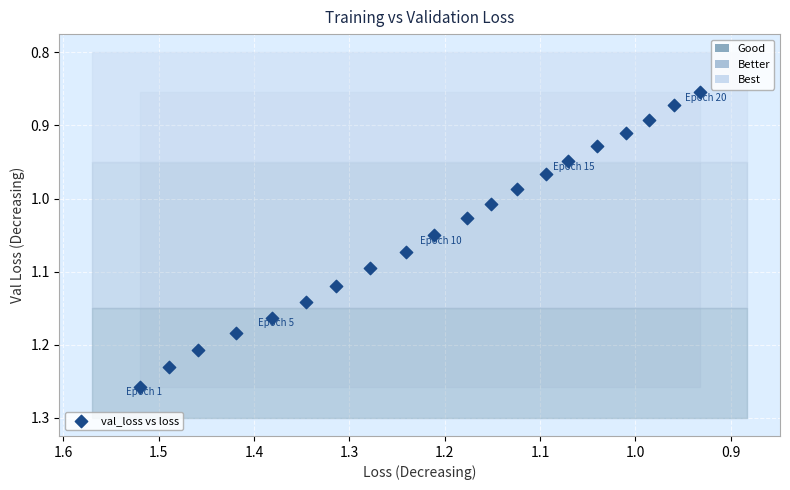

What is the range of Y values (max minus min)?

0.4